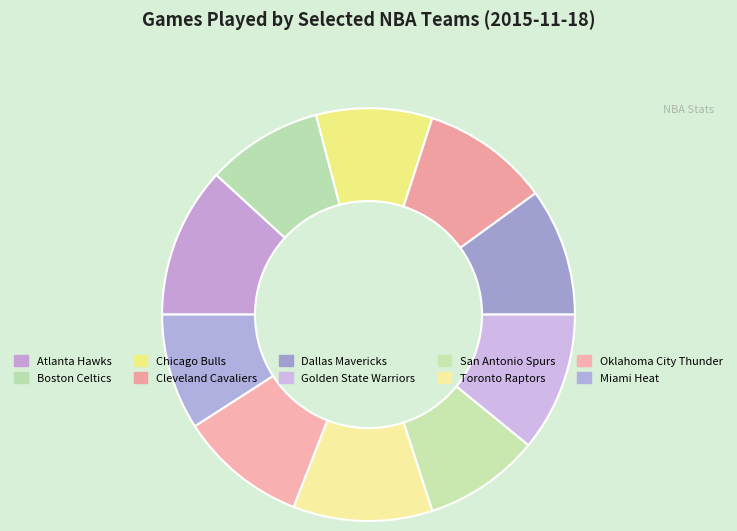

Between Boston Celtics and Cleveland Cavaliers, which is larger?

Cleveland Cavaliers